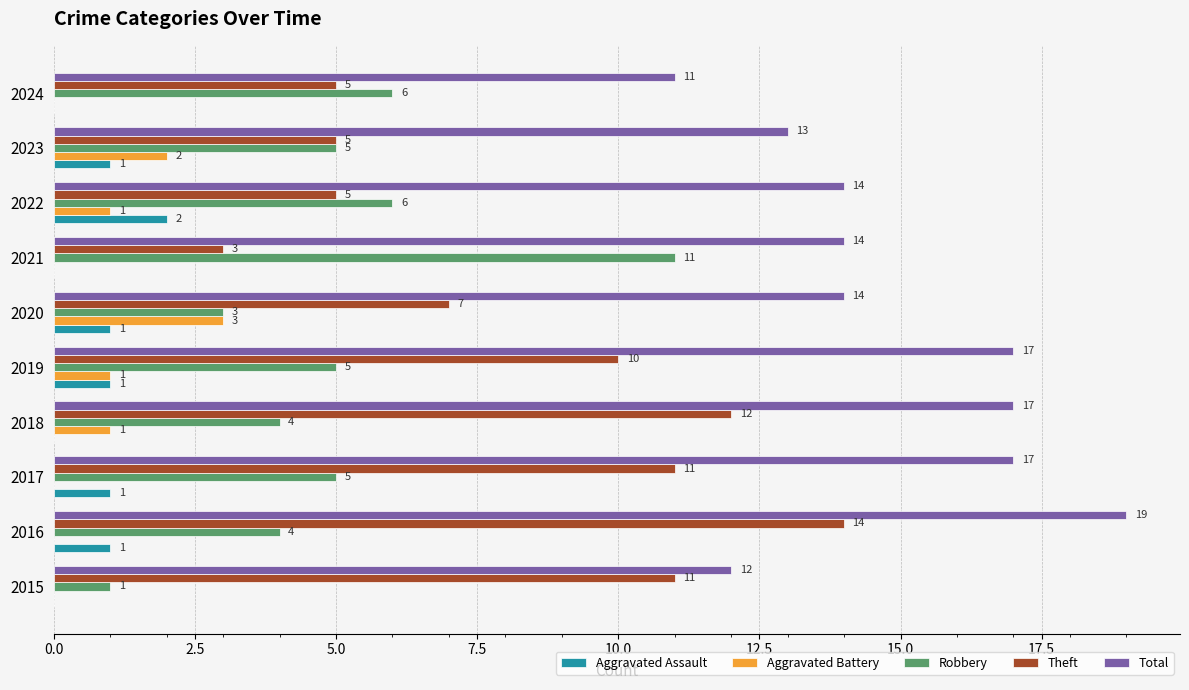

Count the Robbery values in the range 4 to 6.

7